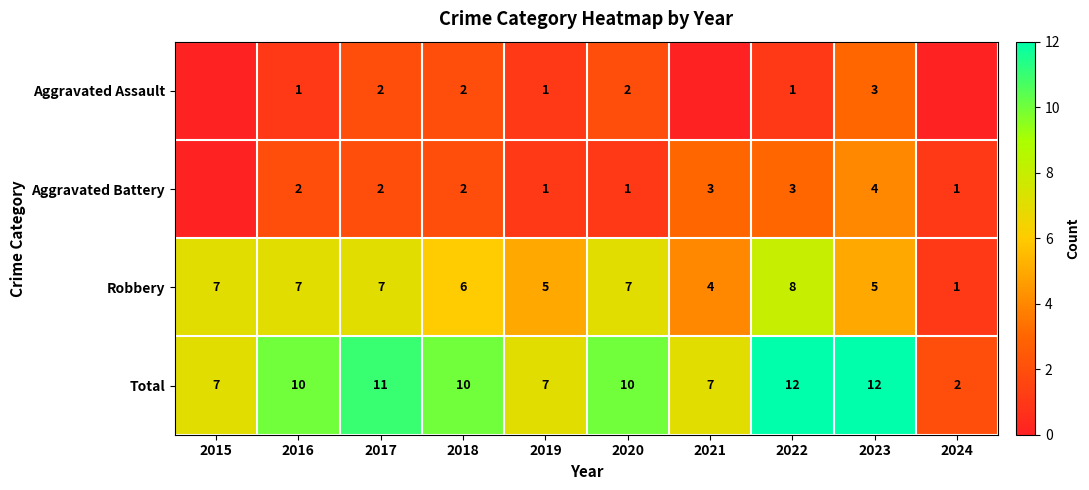

Read the Robbery value at 2018.

6